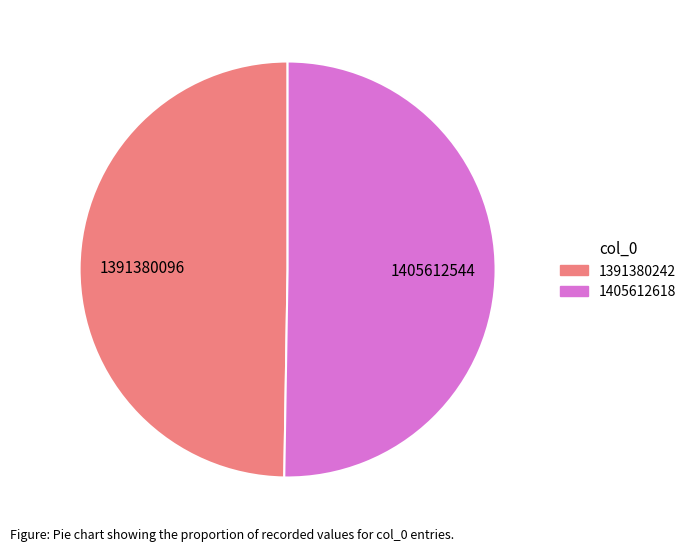

Combined, do 1405612618 and 1391380242 account for over 50%?

Yes